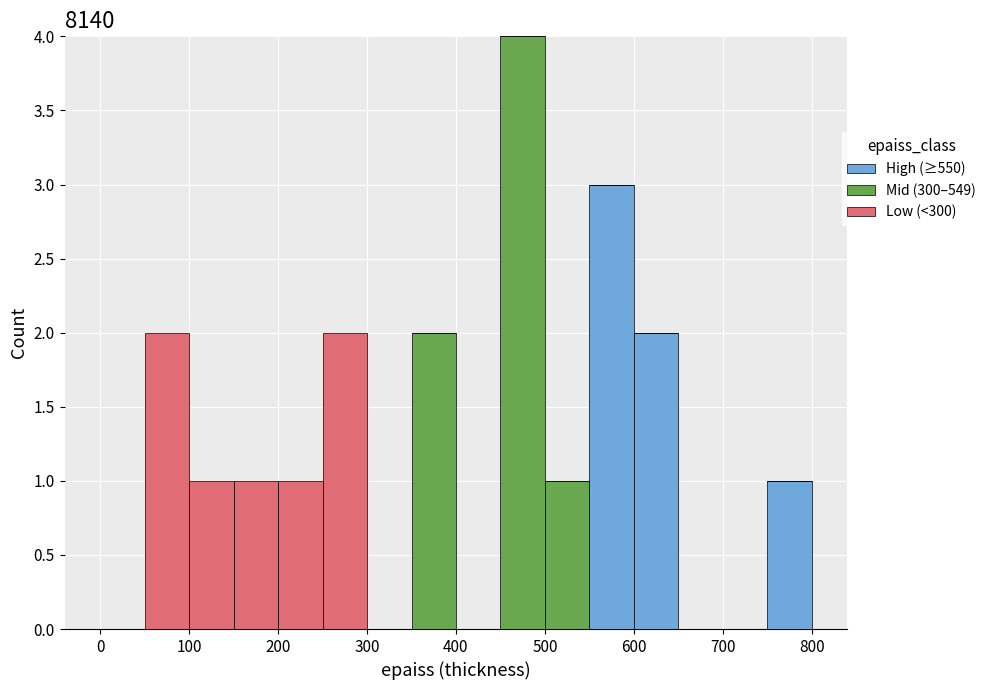

What is the total height of the stacked bar covering 500 to 550 on the x-axis? The values are not printed on the chart, so give them approximately, as read against the axis.

1